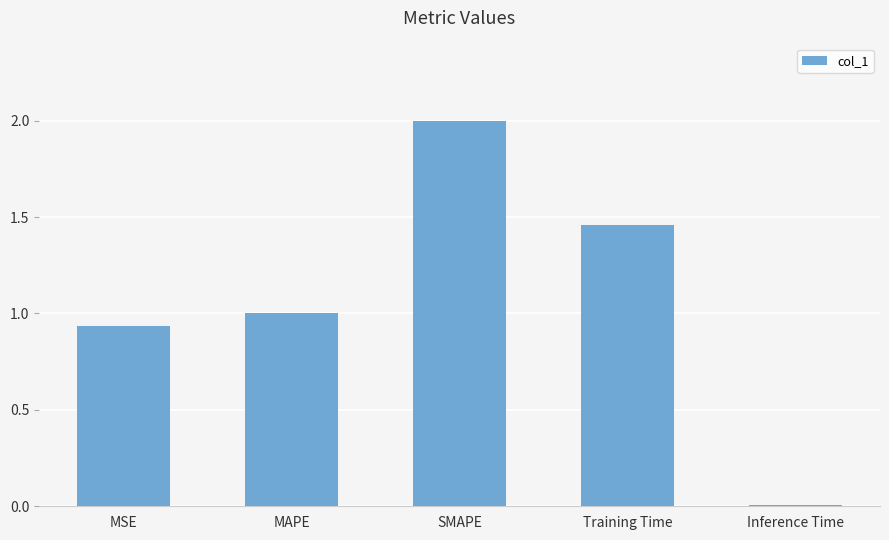

What position from the right is SMAPE?

3